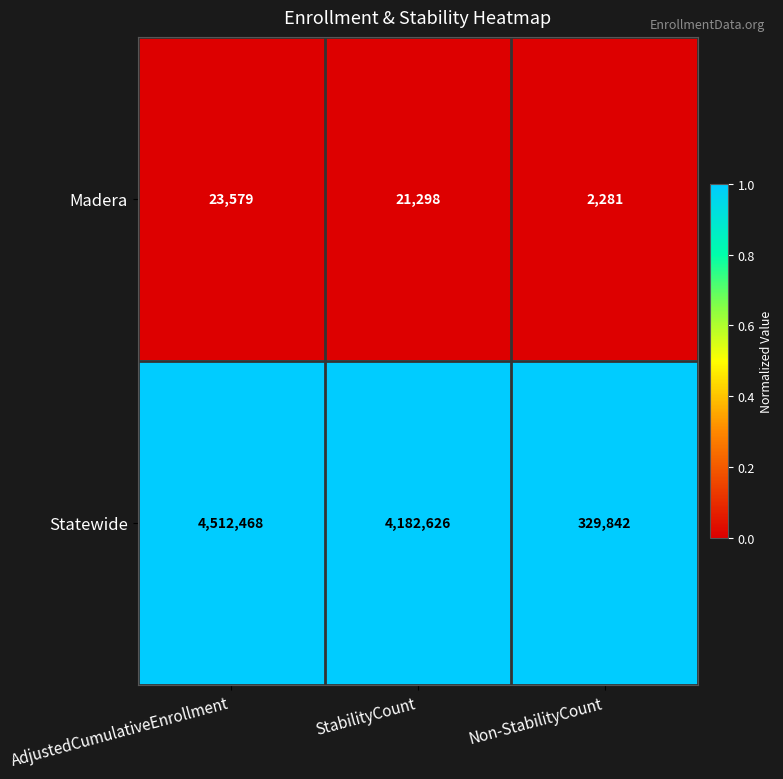

Is it true that Statewide equals 2863204 at StabilityCount?

False